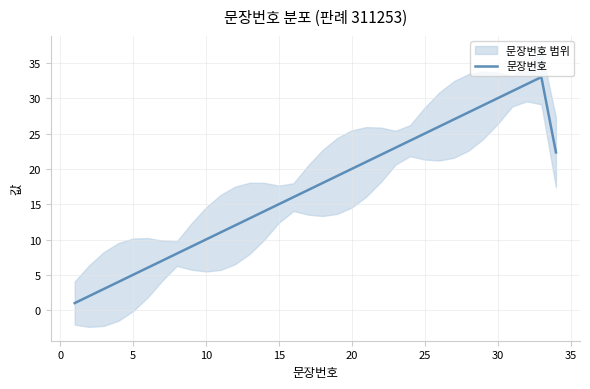

What is the highest value of the 문장번호 series?

33.0